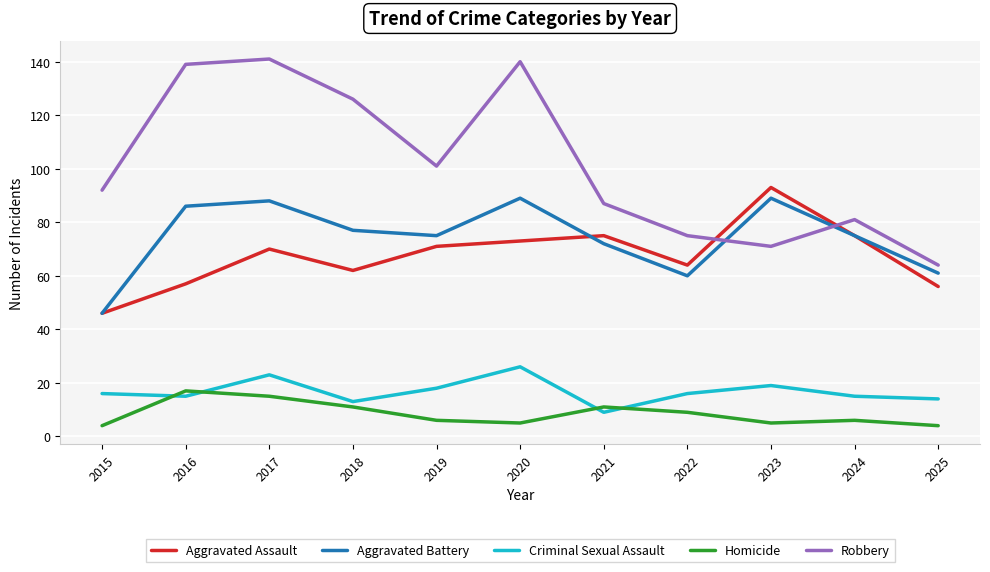

What is the maximum value shown in the chart?

141